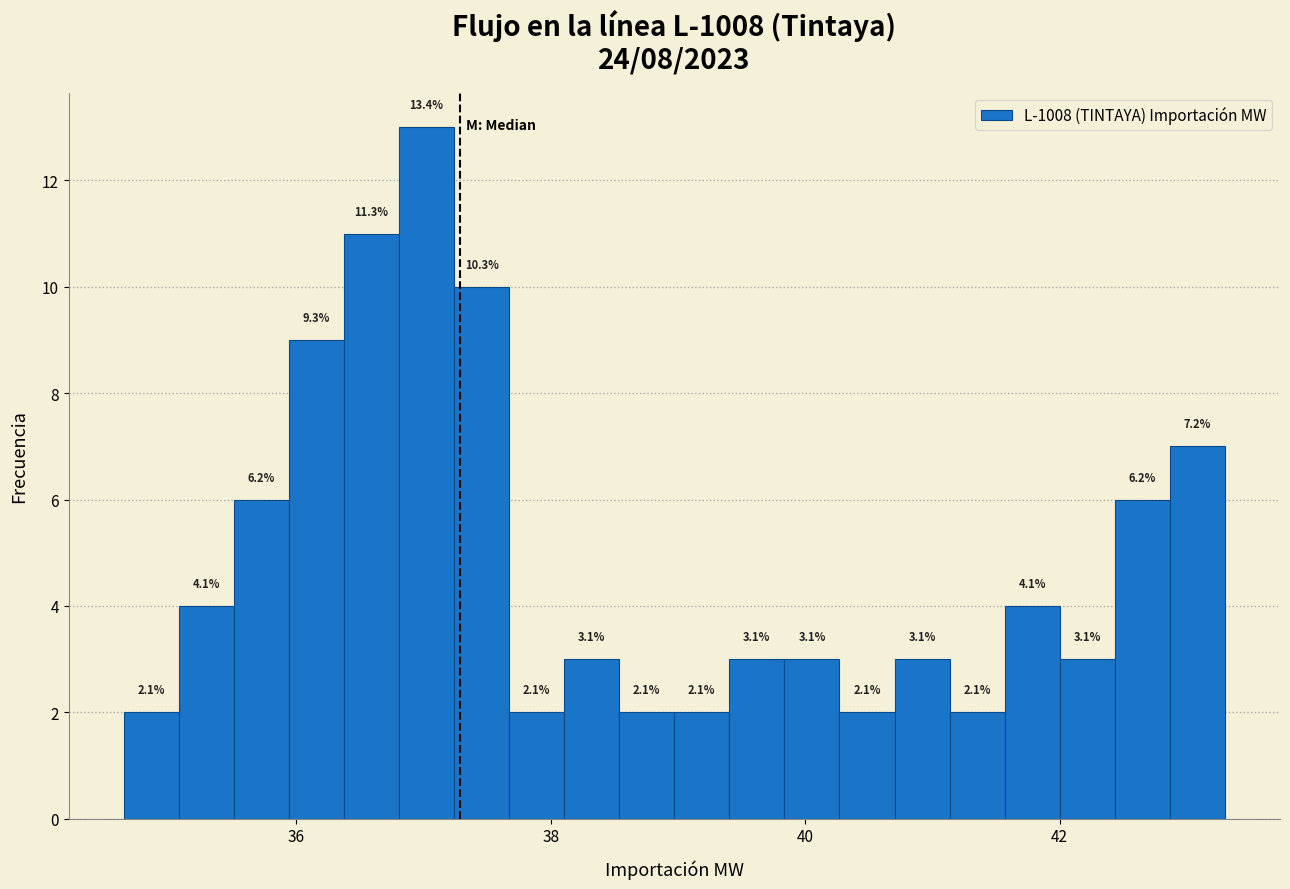

Read against the x-axis, roughly where is the centre of the tallest bar?

37.0